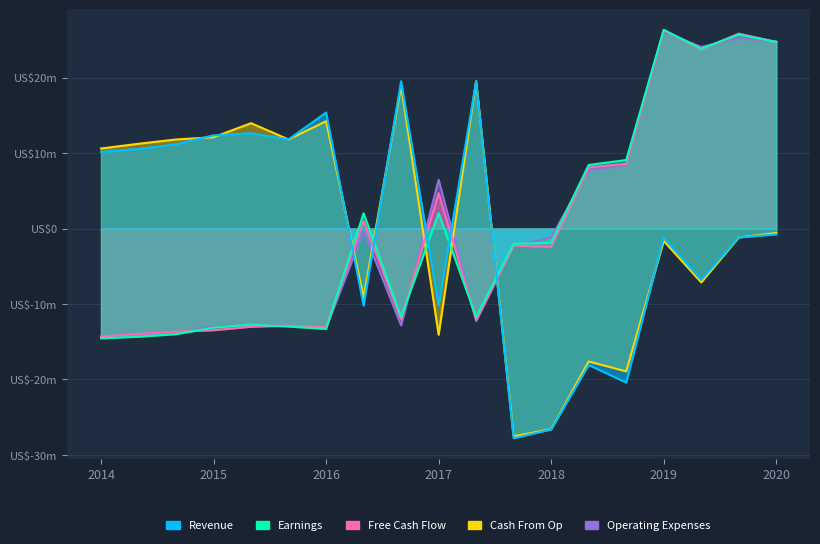

What are all the series names shown in the legend?

Revenue, Earnings, Free Cash Flow, Cash From Op, Operating Expenses